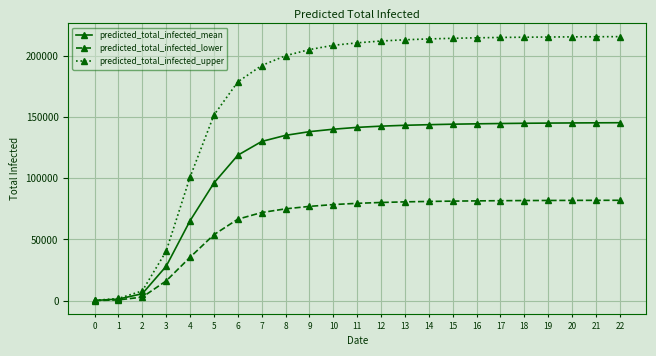

What is the difference between the predicted_total_infected_upper values at 21 and 2?

207482